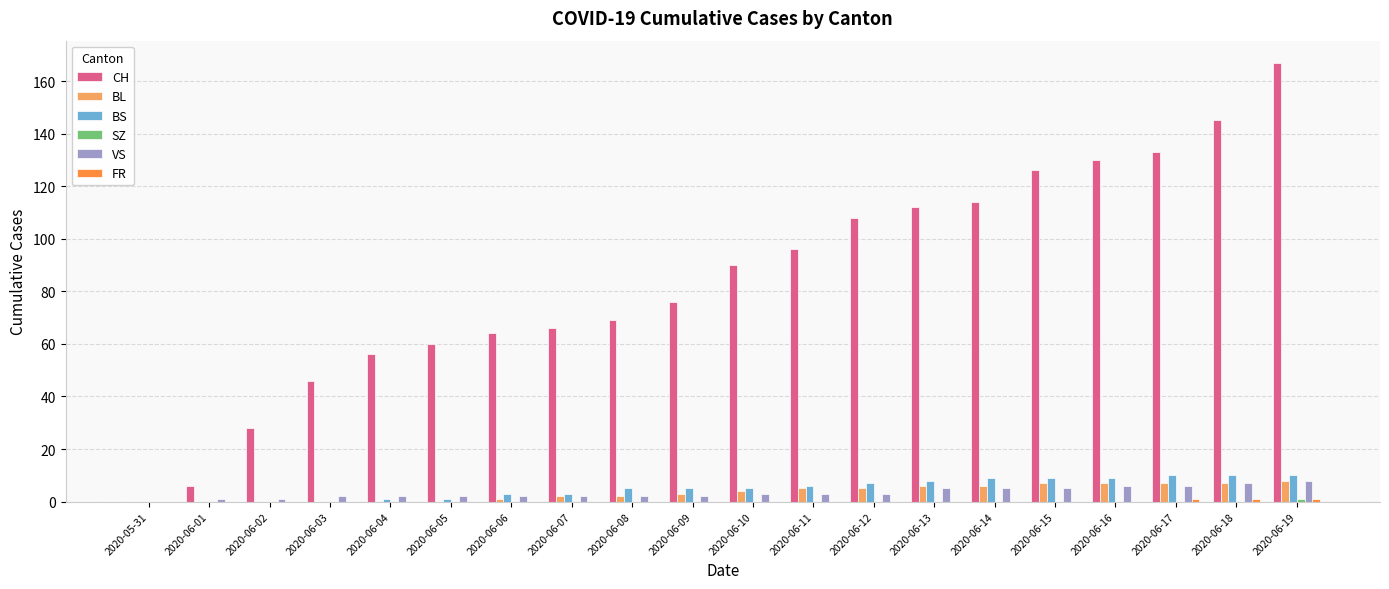

Is it true that BL equals 7 at 2020-06-16?

True